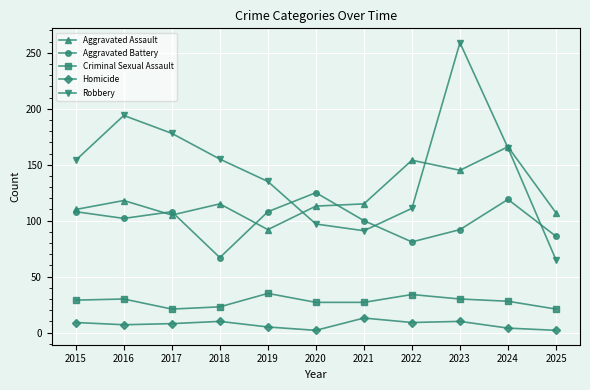

At 2023, list the series in order from largest to smallest.

Robbery, Aggravated Assault, Aggravated Battery, Criminal Sexual Assault, Homicide